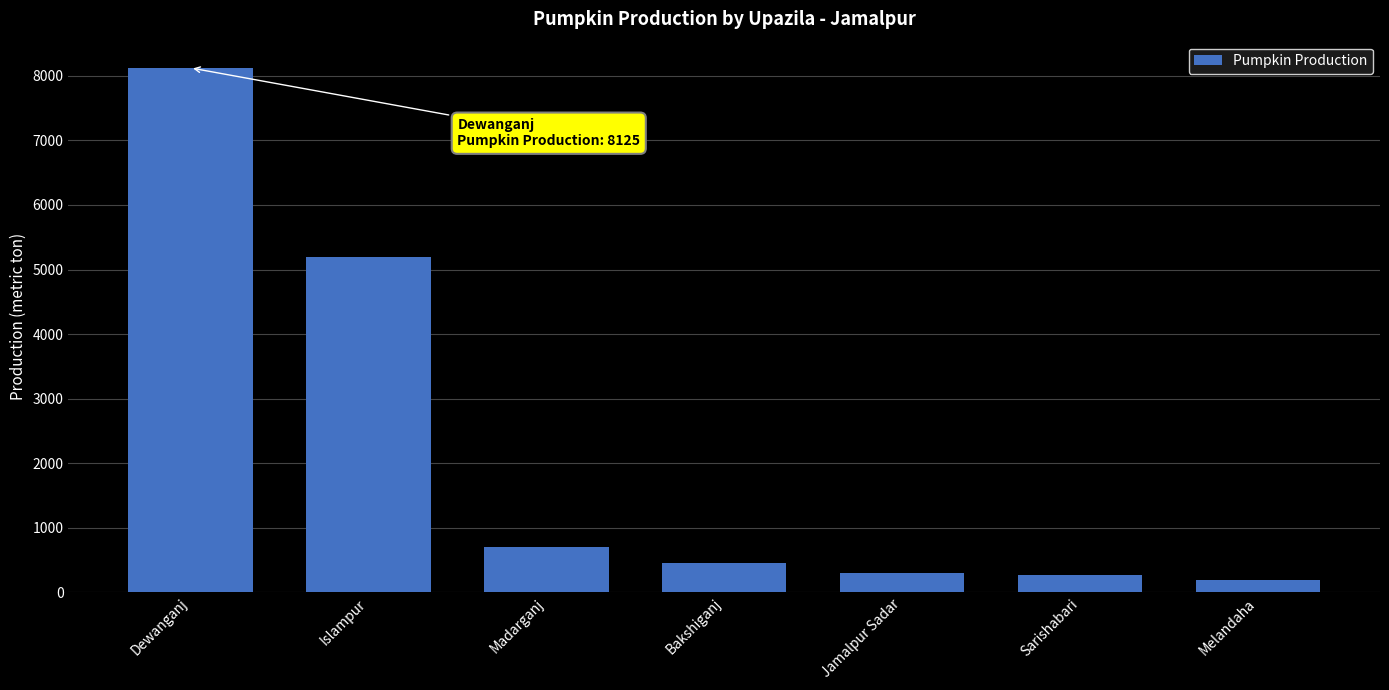

Is it true that the value at Islampur is 5200?

True